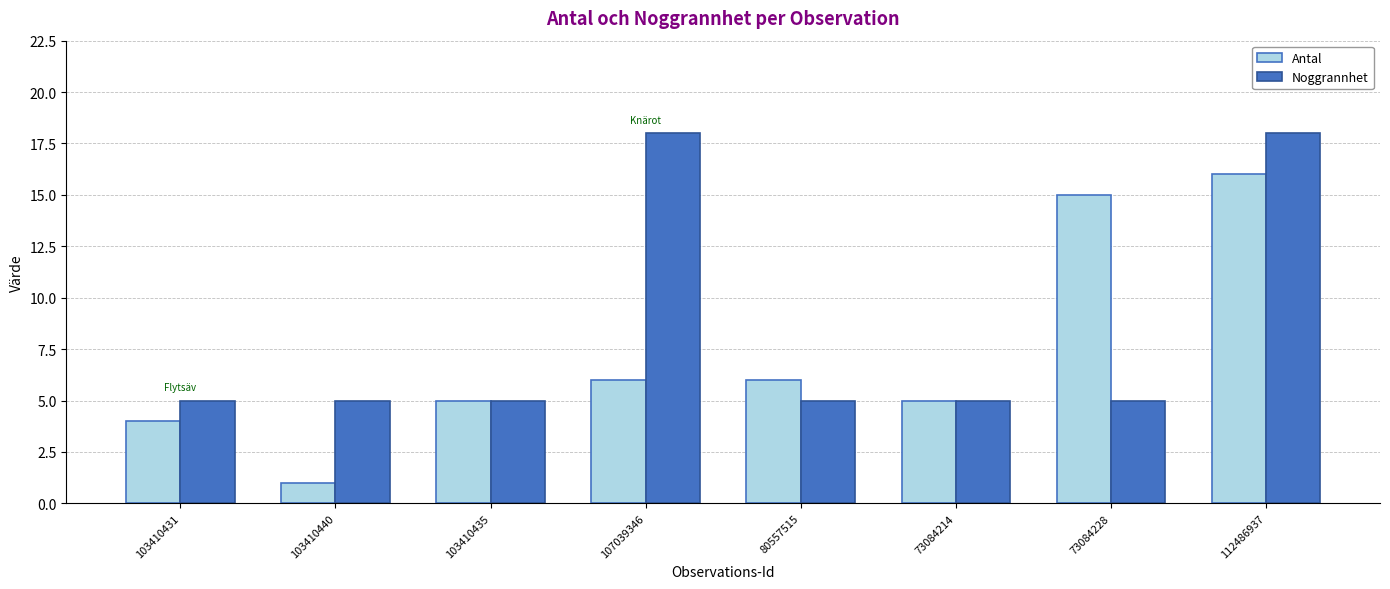

Count the number of data series in this chart.

2